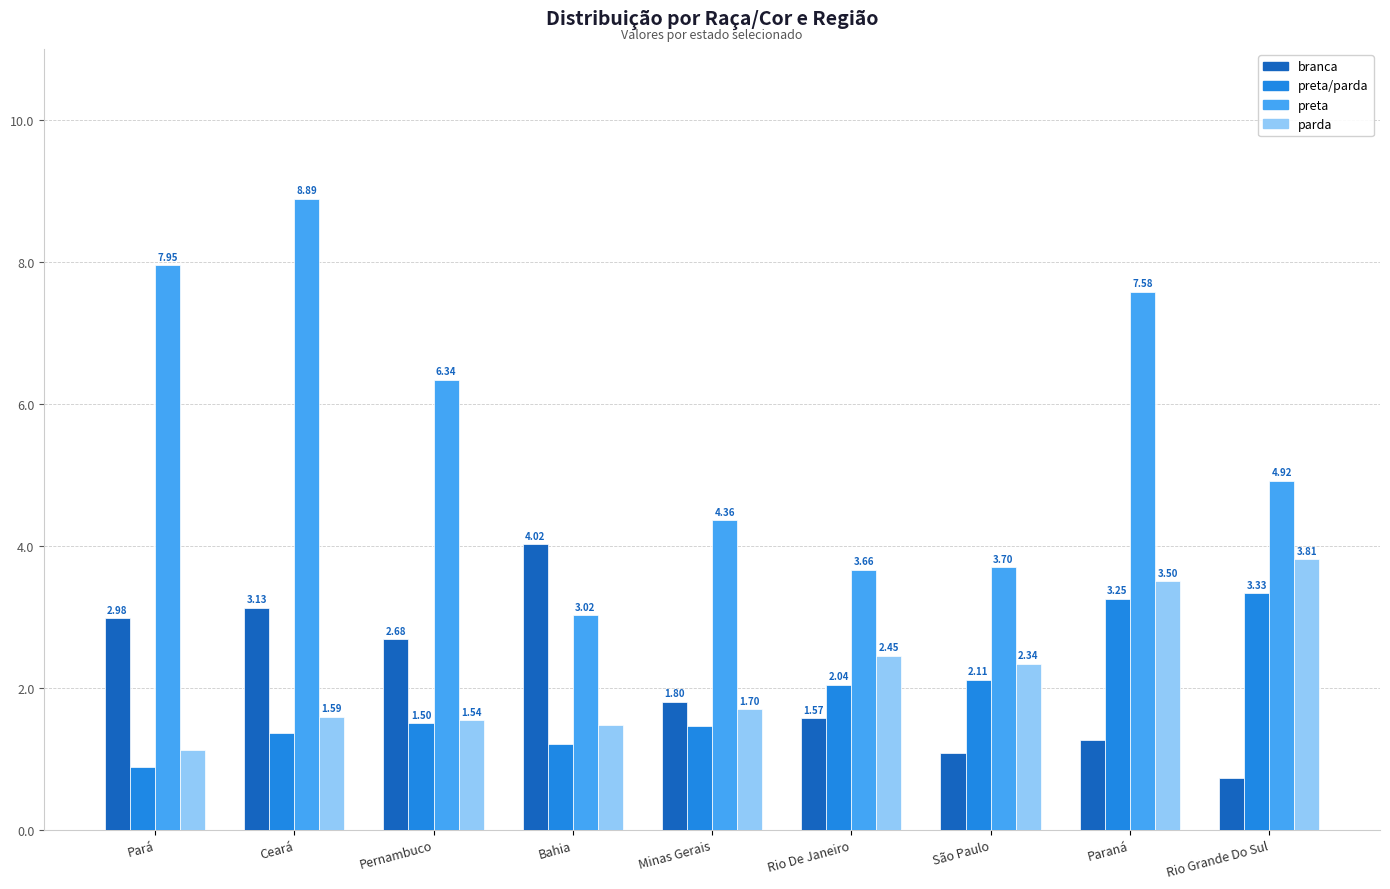

At how many categories does at least one series exceed 4?

7